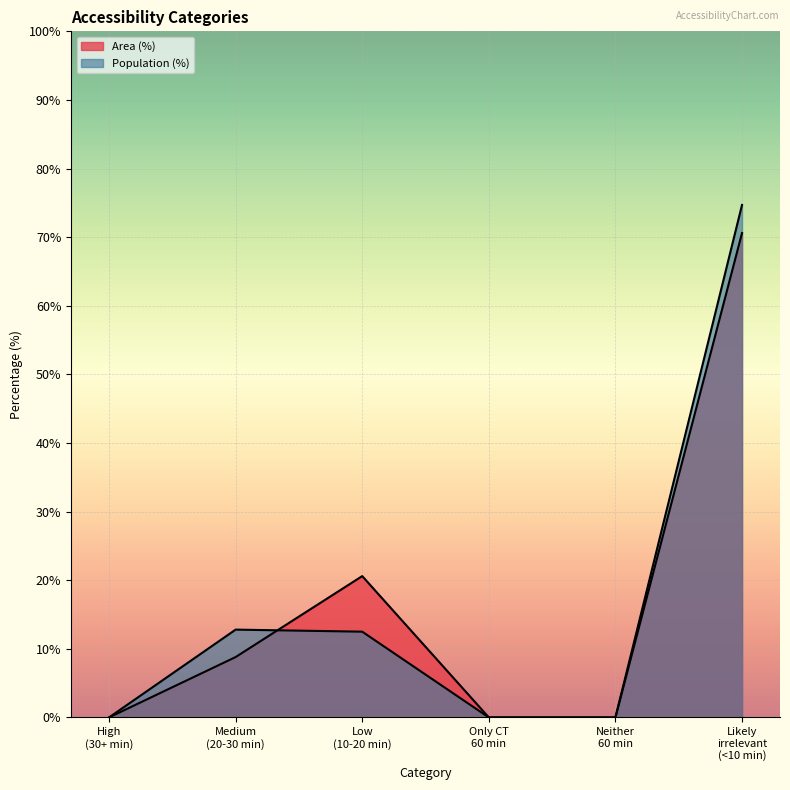

At how many categories does at least one series exceed 37?

1